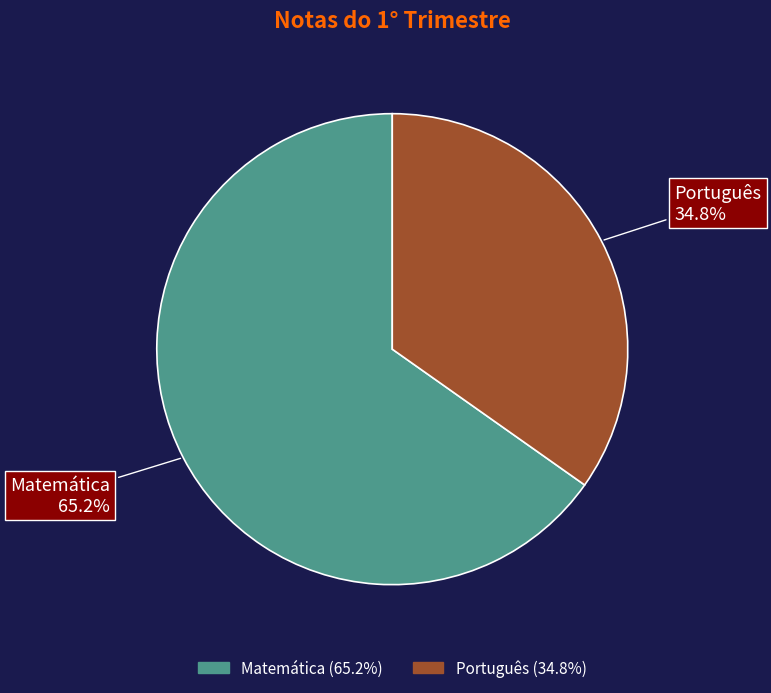

What is the ratio of the value at Português to the value at Matemática?

0.5